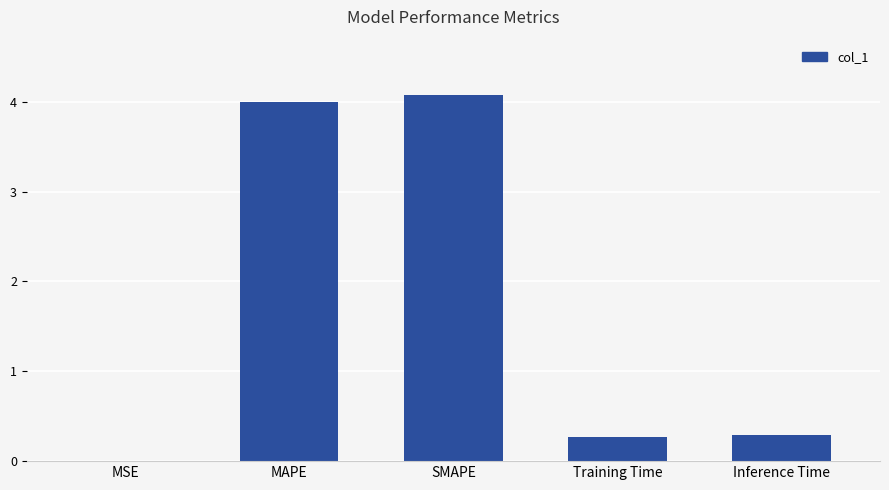

Is it true that the value at SMAPE is 5.5?

False